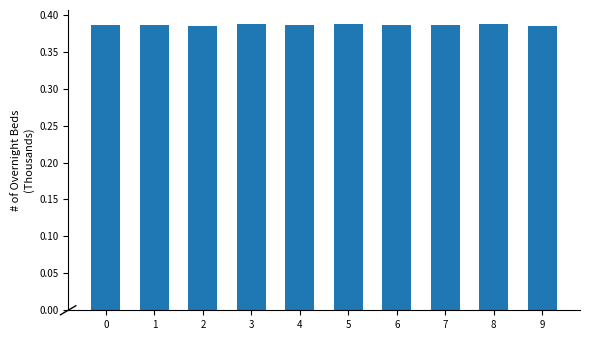

What is the sum of the values at 5 and 6?

0.8